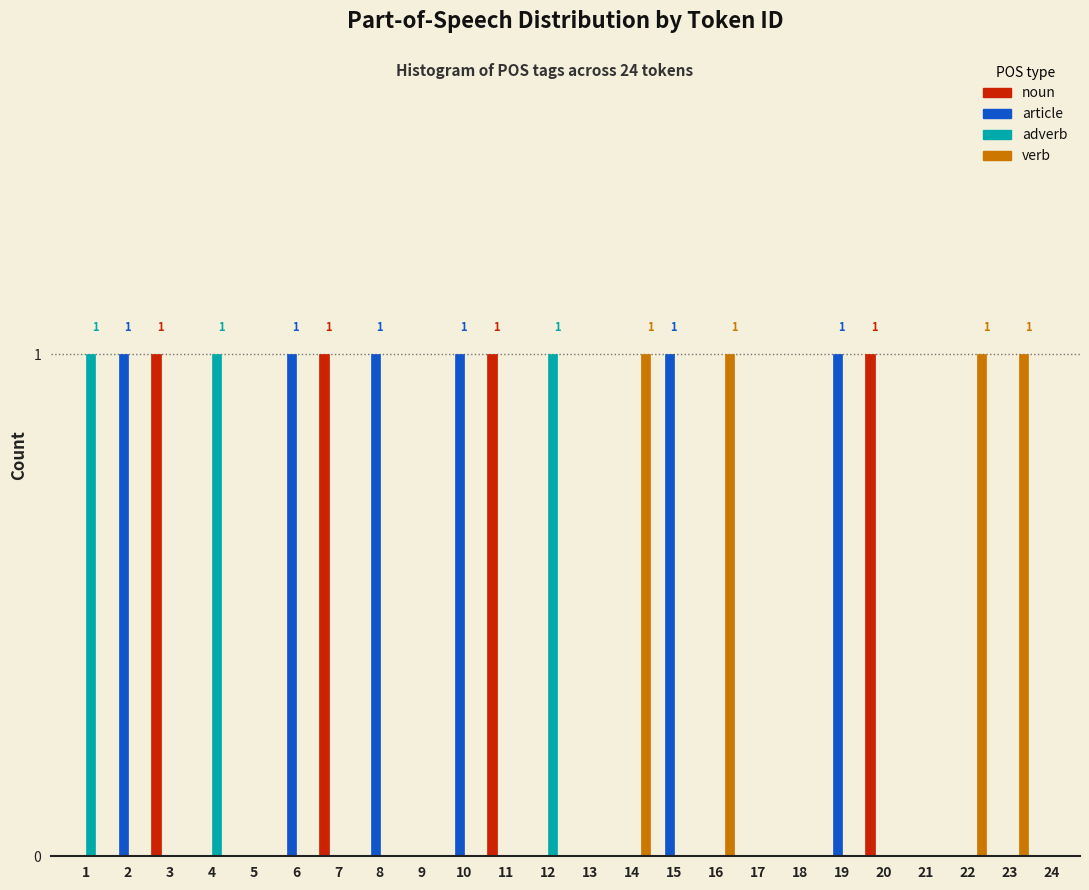

Between 4 and 21, which series saw the biggest shift?

adverb